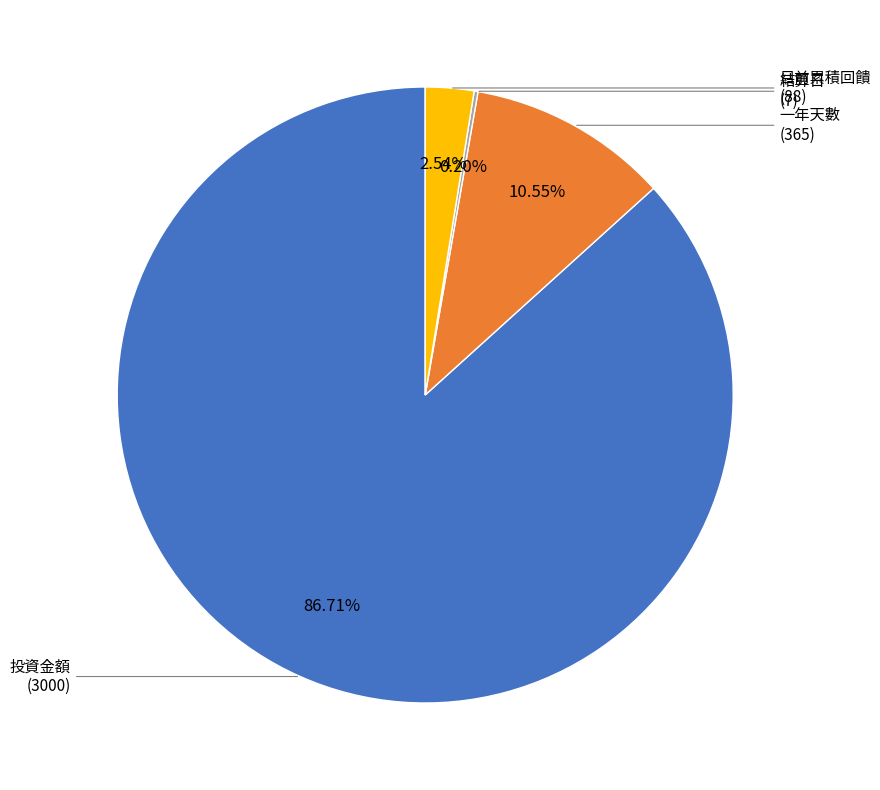

What percentage do 一年天數 and 投資金額 together represent?

97.3%